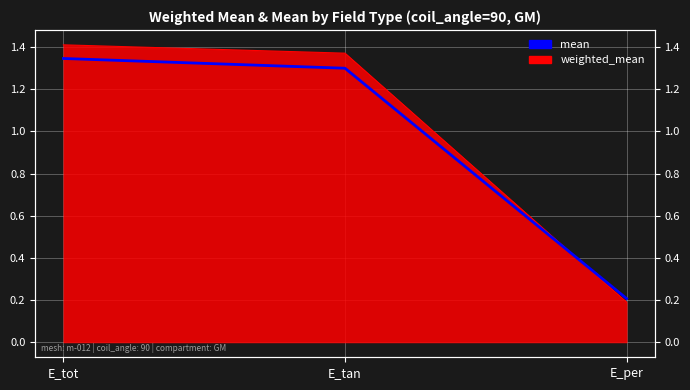

Is it true that the value at E_tot is 1.3?

True